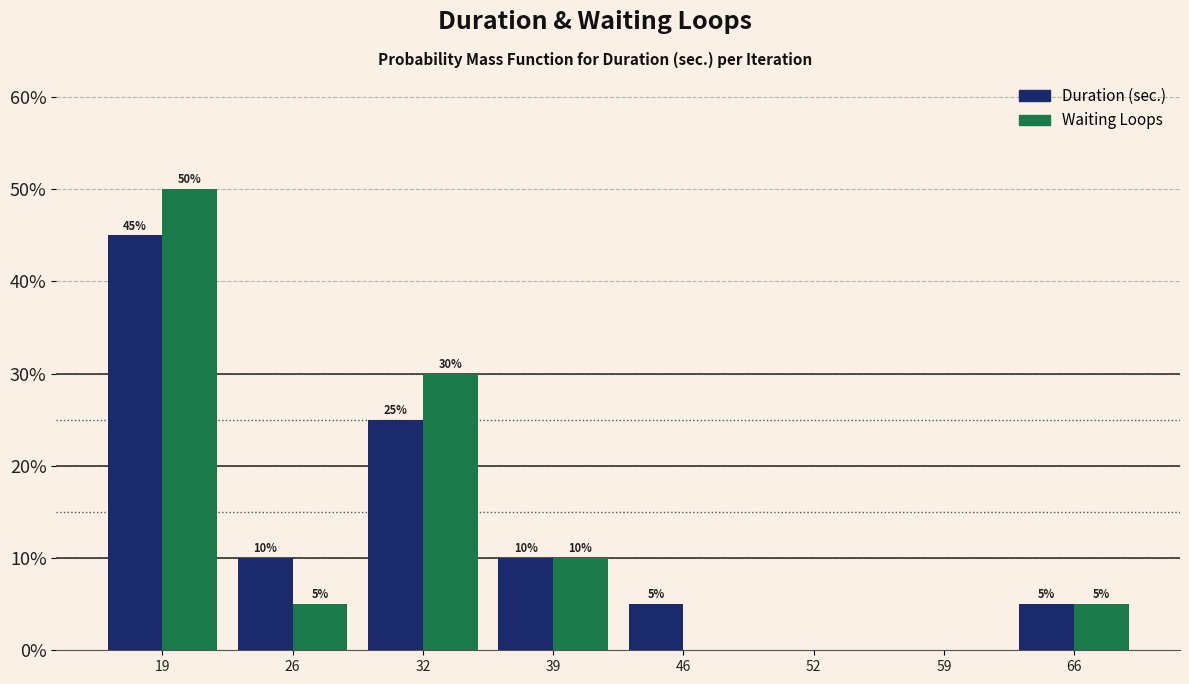

In the Waiting Loops series, which range on the x-axis has the tallest bar?

16 to 22